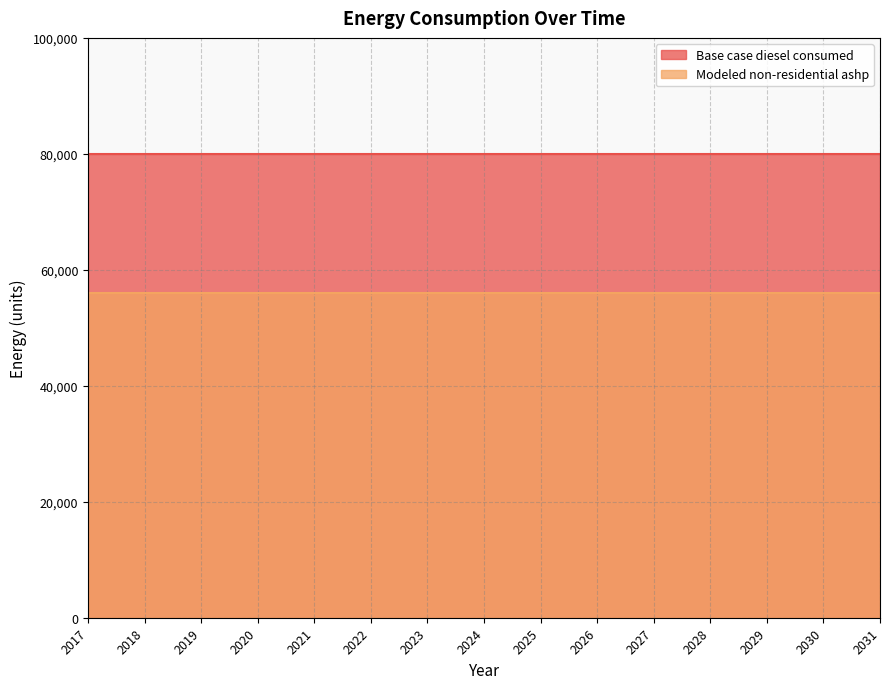

Reading left to right, what are all the values shown in this chart?

Base case diesel consumed: 2017=79972.5	2018=79972.5	2019=79972.5	2020=79972.5	2021=79972.5	2022=79972.5	2023=79972.5	2024=79972.5	2025=79972.5	2026=79972.5	2027=79972.5	2028=79972.5	2029=79972.5	2030=79972.5	2031=79972.5
Modeled non-residential ashp: 2017=55980.7	2018=55980.7	2019=55980.7	2020=55980.7	2021=55980.7	2022=55980.7	2023=55980.7	2024=55980.7	2025=55980.7	2026=55980.7	2027=55980.7	2028=55980.7	2029=55980.7	2030=55980.7	2031=55980.7